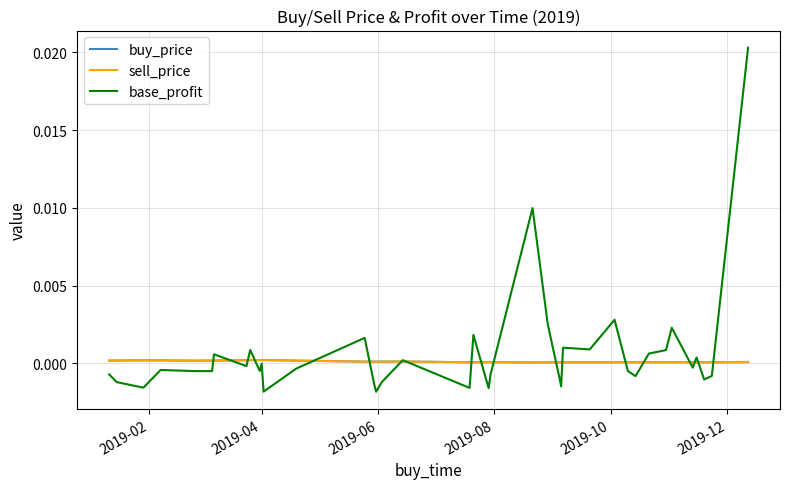

What are all the series names shown in the legend?

buy_price, sell_price, base_profit